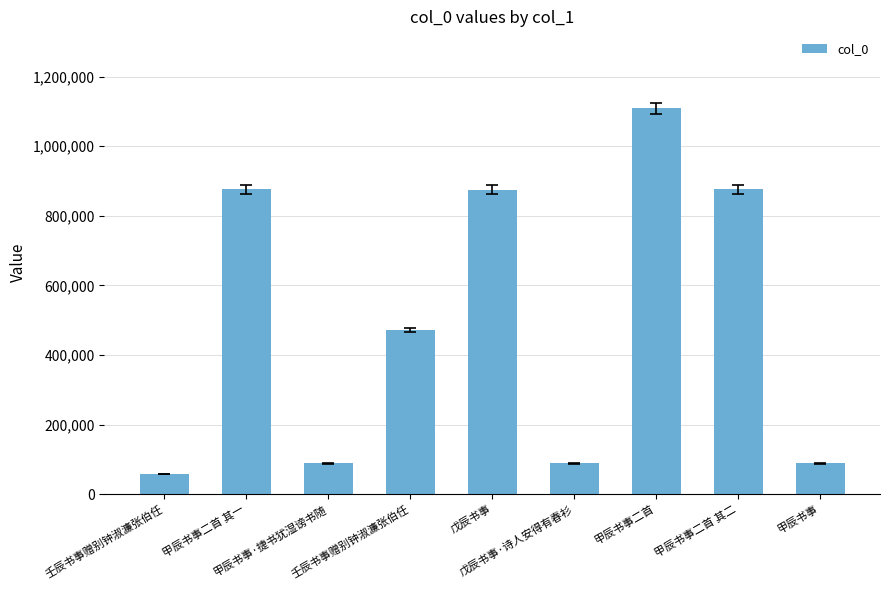

Reading left to right, extract all data points from this chart.

壬辰书事赠别钟淑濂张伯任=58672	甲辰书事二首 其一=876453	甲辰书事·捷书犹湿谤书随=88459	壬辰书事赠别钟淑濂张伯任=472017	戊辰书事=874815	戊辰书事·诗人安得有春衫=89401	甲辰书事二首=1108540	甲辰书事二首 其二=876452	甲辰书事=88458